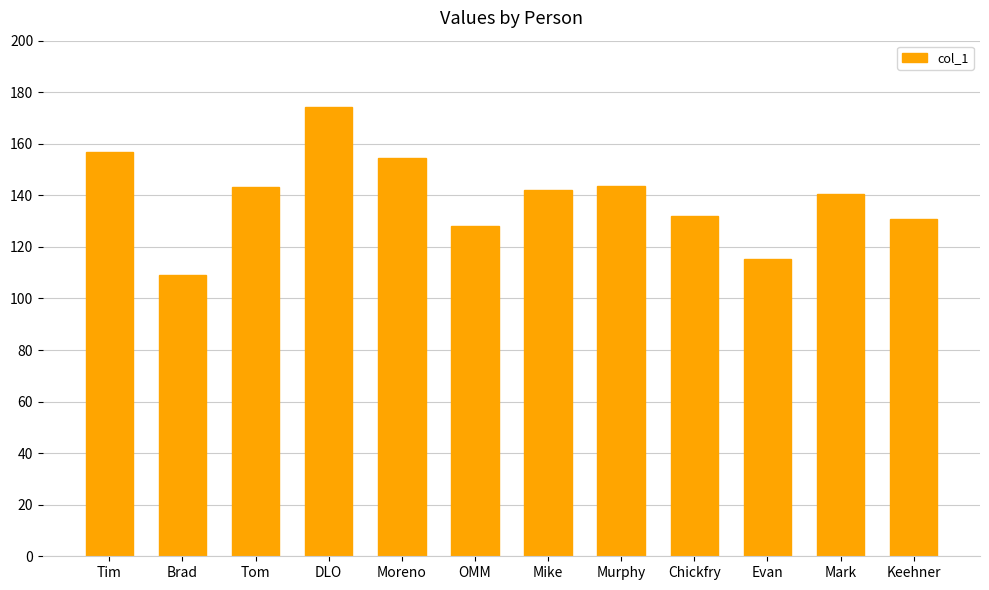

The value at Brad is 109.0. True or false?

True